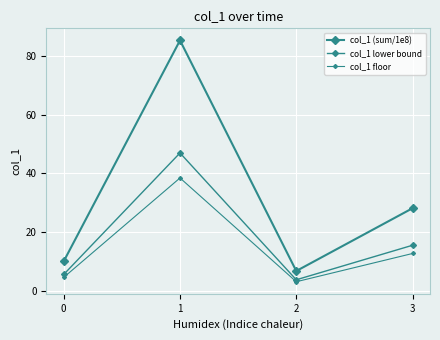

What is the spread (max minus min) of values at 3?

15.4